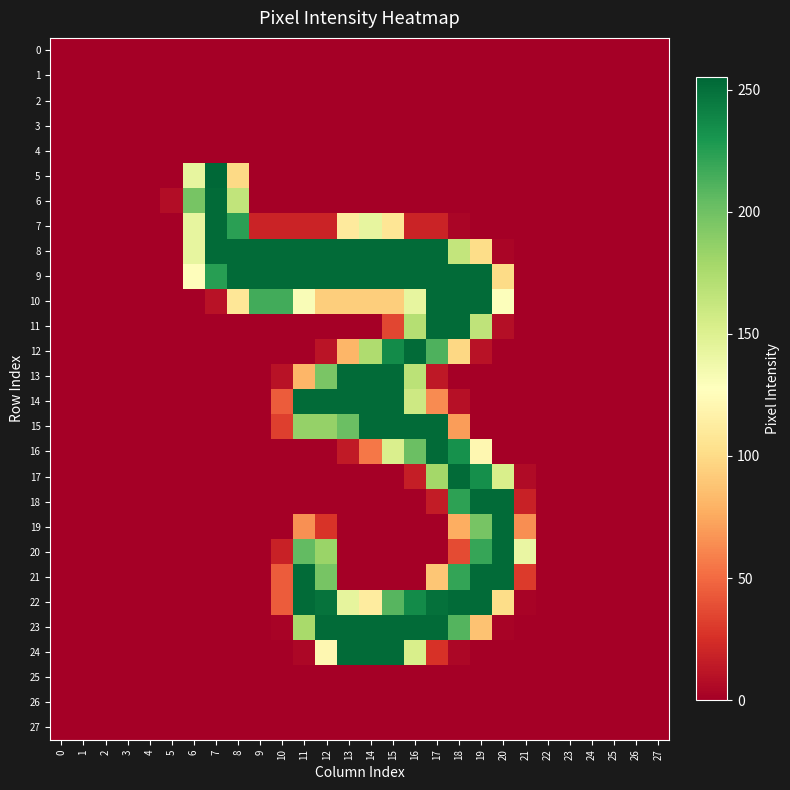

At how many categories does at least one series exceed 195?

15